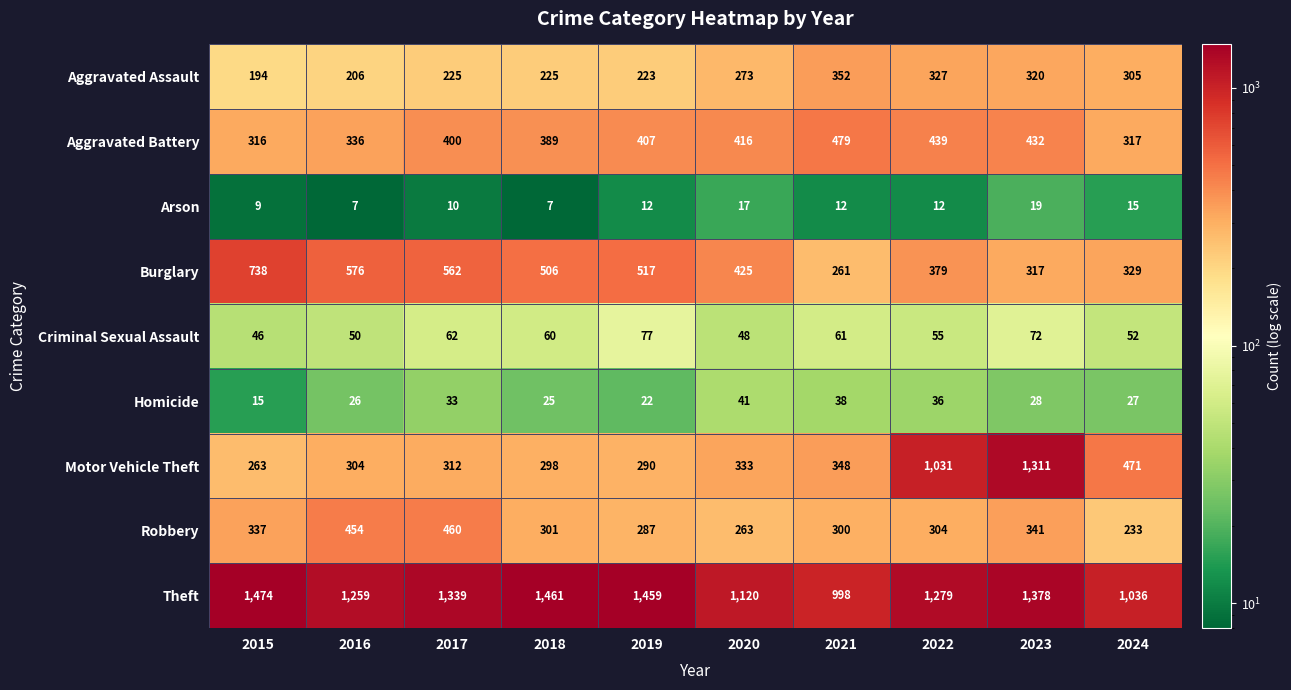

At which category is the sum across all series the highest?

2023